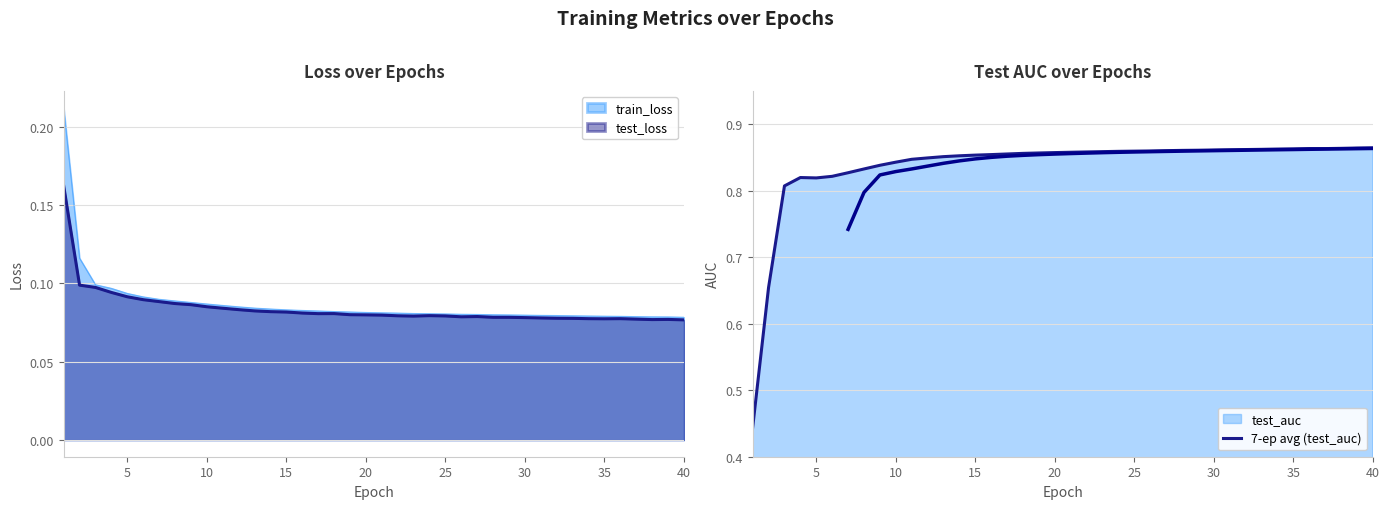

How many interior local valleys (lower than both neighbors) does the data have?

2